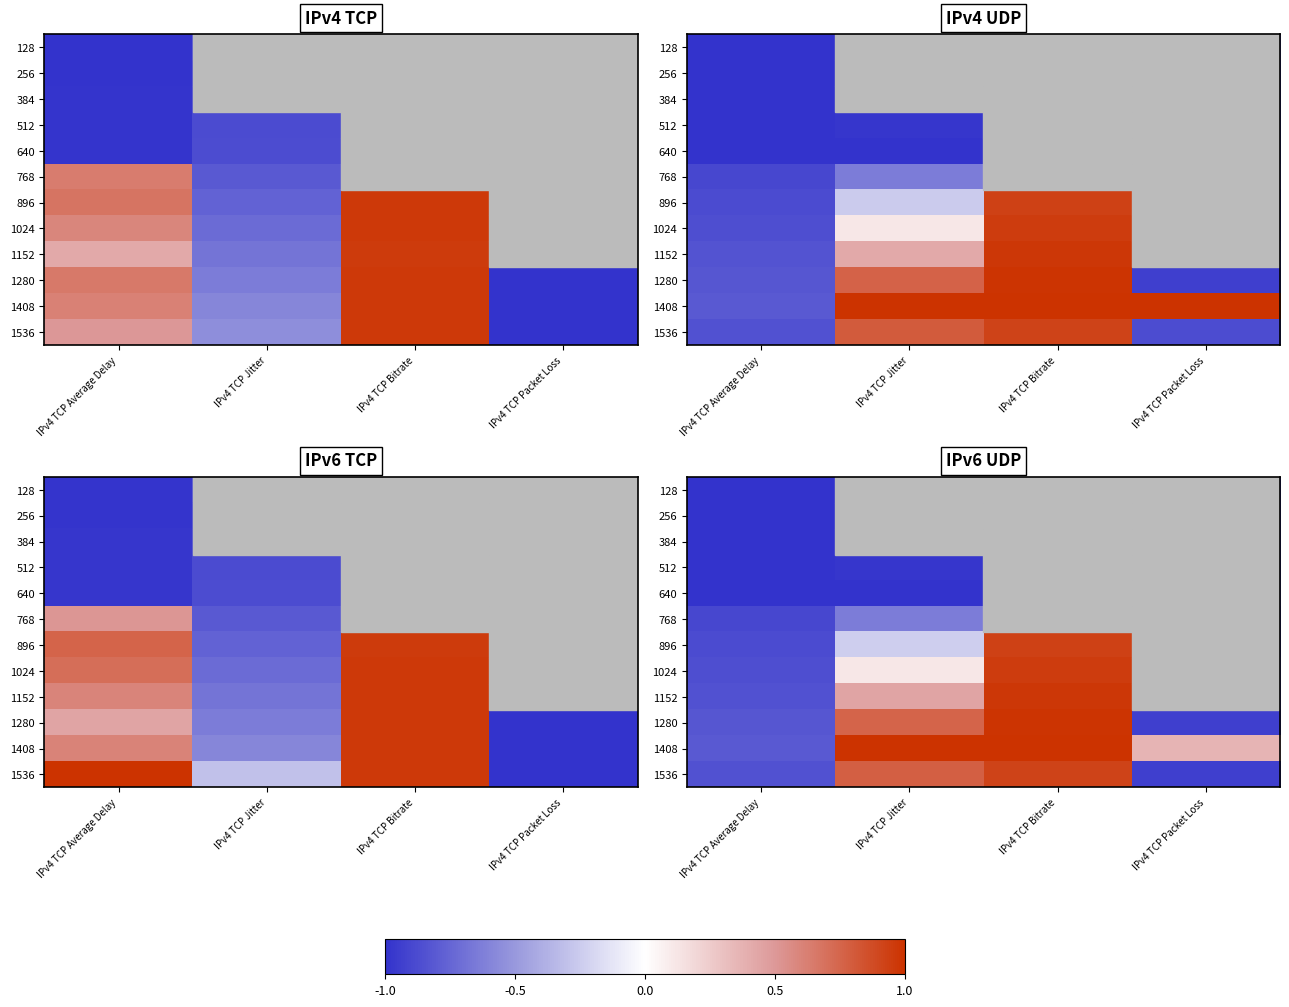

At which category is the sum across all series the highest?

IPv4 TCP Bitrate